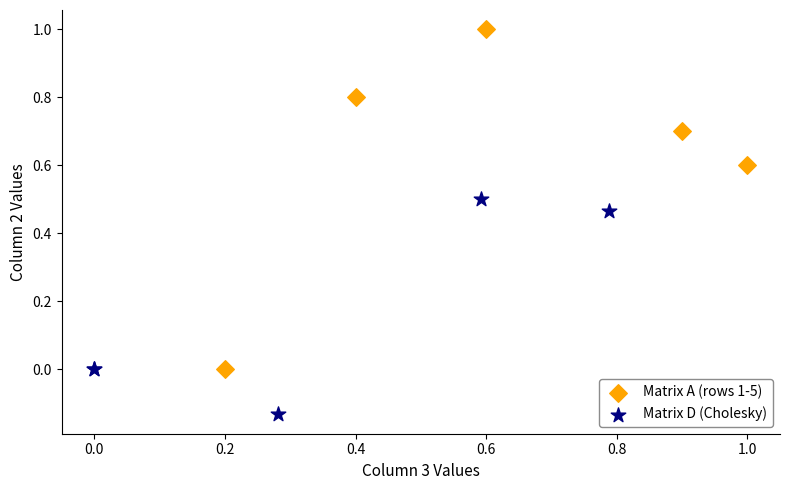

Which series has the largest Y range (max minus min)?

Matrix A (rows 1-5)